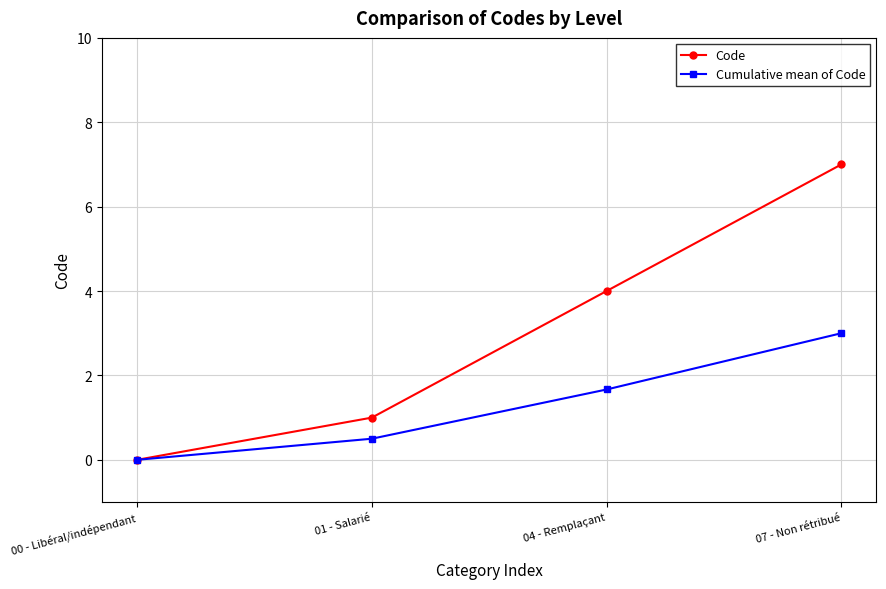

At how many categories does at least one series exceed 2?

2